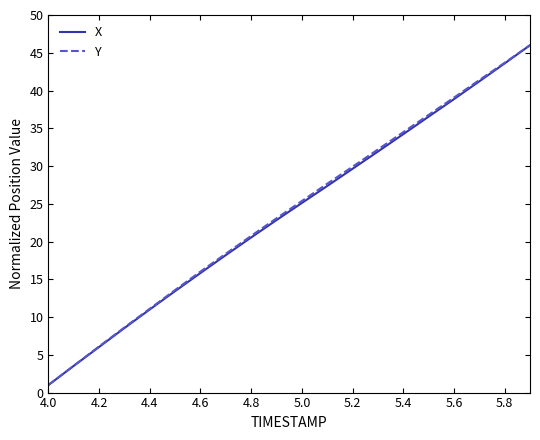

True or false: Y has more than 0 points higher than both neighbors.

False